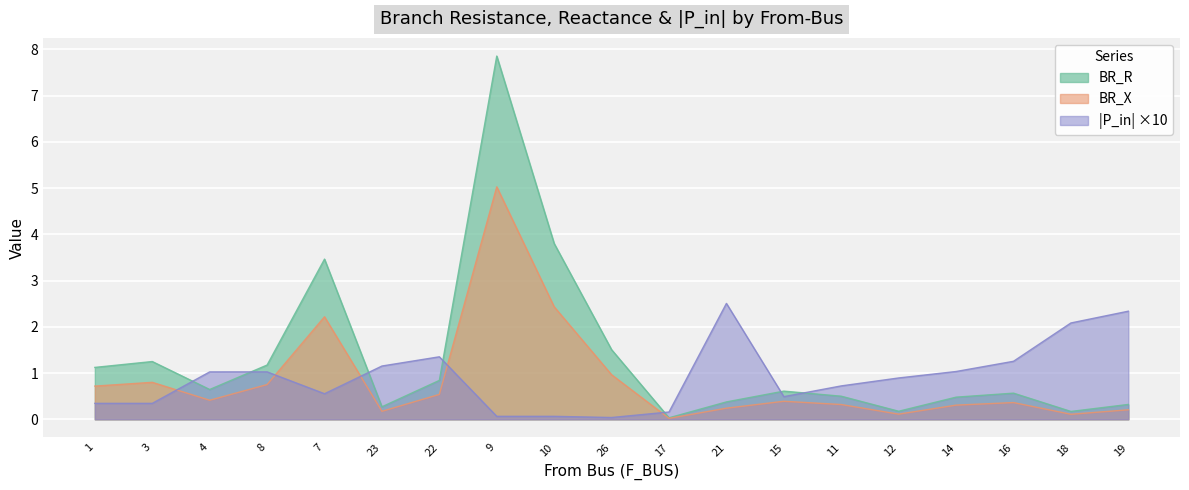

Does the chart display data point markers on the line(s)?

No